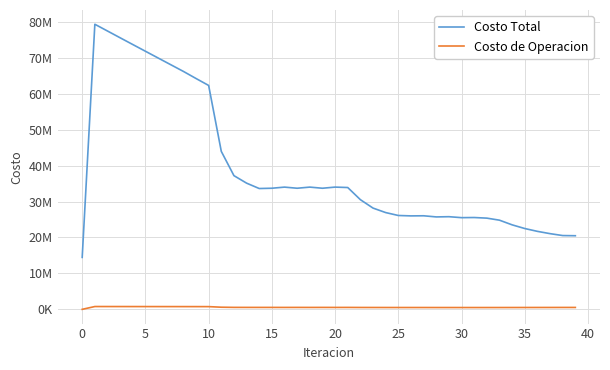

Where is the first local minimum for Costo de Operacion?

14